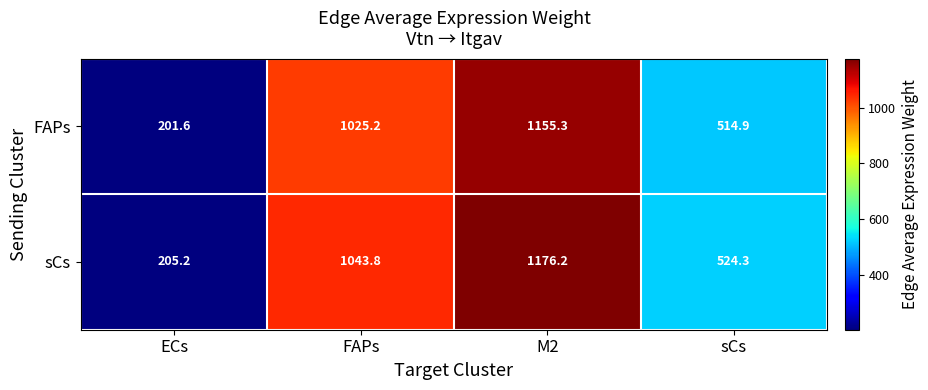

What is the sum of all sCs values?

2949.5